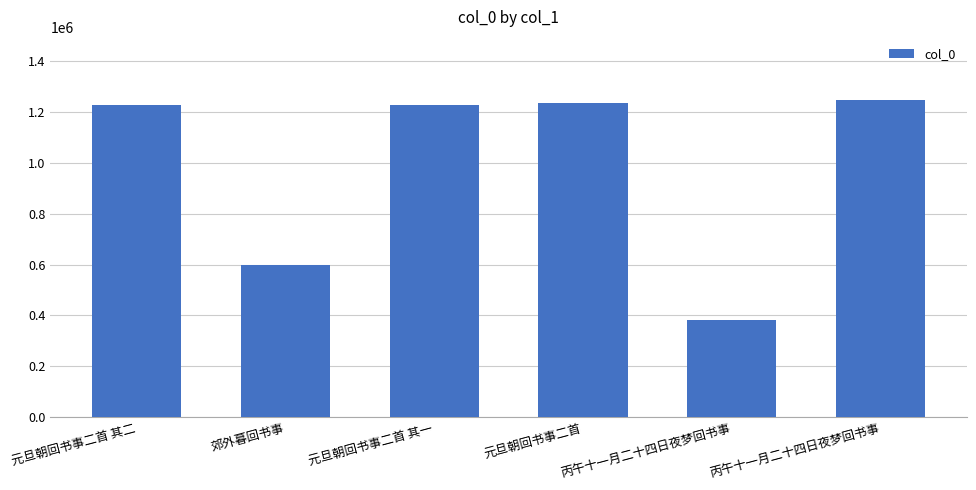

The value at 元旦朝回书事二首 is 554634. True or false?

False